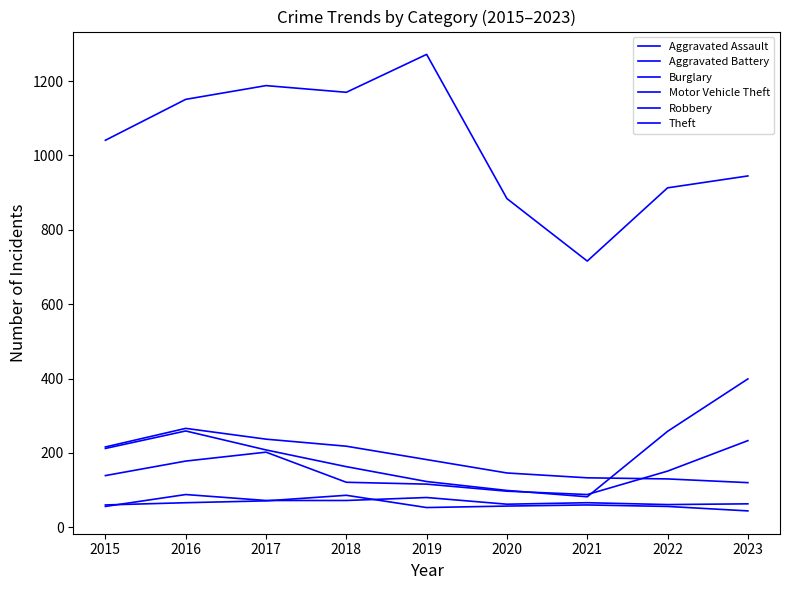

How many lines are shown in the chart?

6